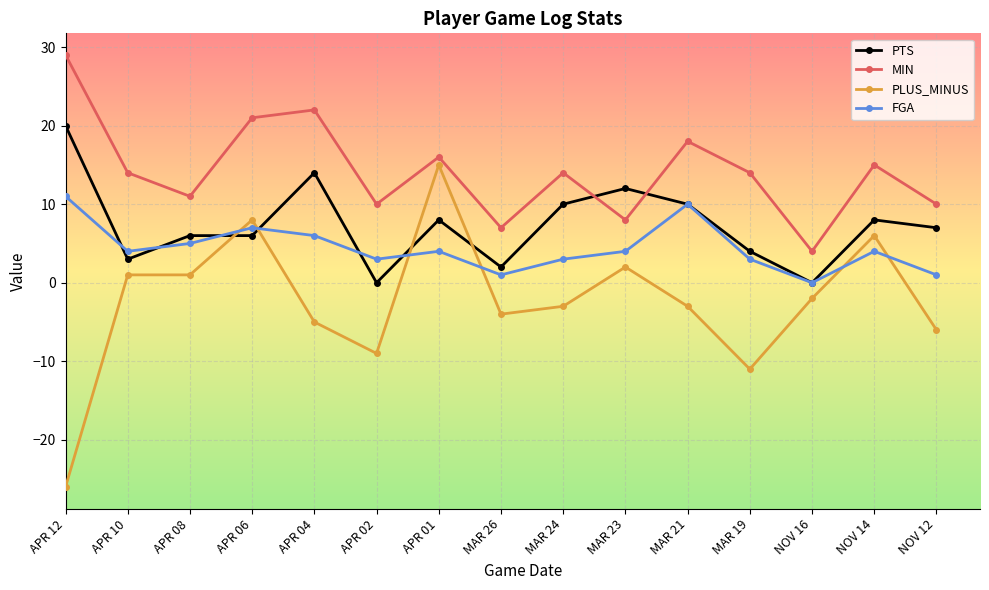

Rank the series by their average value, from lowest to highest.

PLUS_MINUS, FGA, PTS, MIN